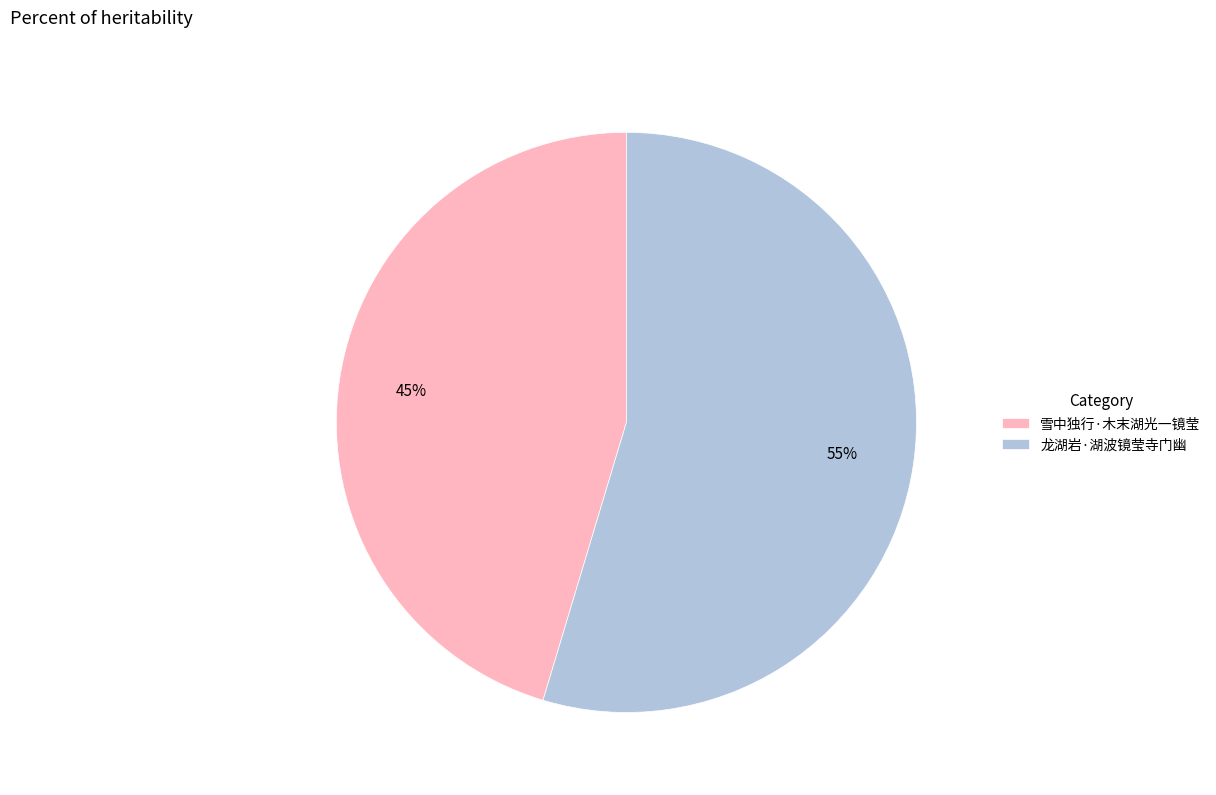

Which category has the smallest portion of the pie?

雪中独行·木末湖光一镜莹